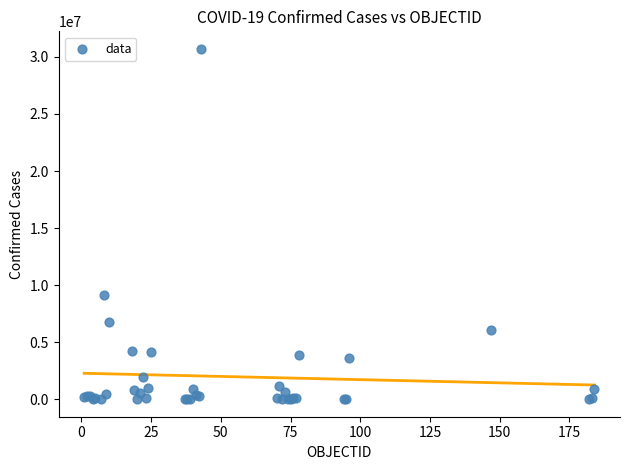

What Y value in the scatter plot is closest to 15354657?

9135308